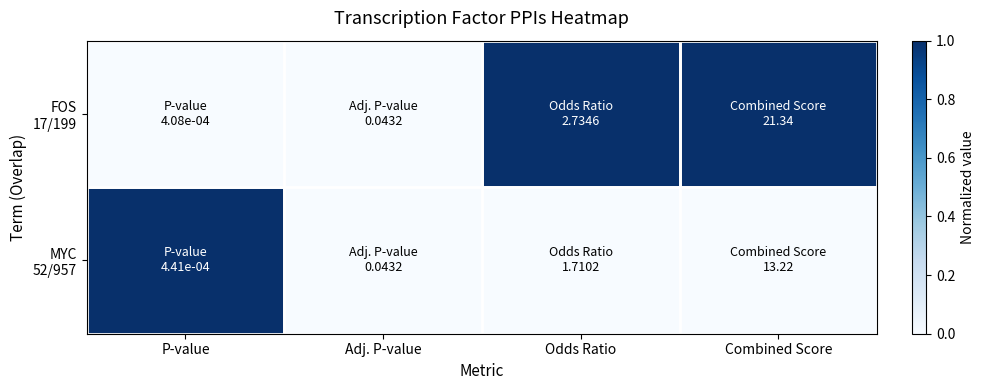

Which category has the highest value across all series?

Combined Score